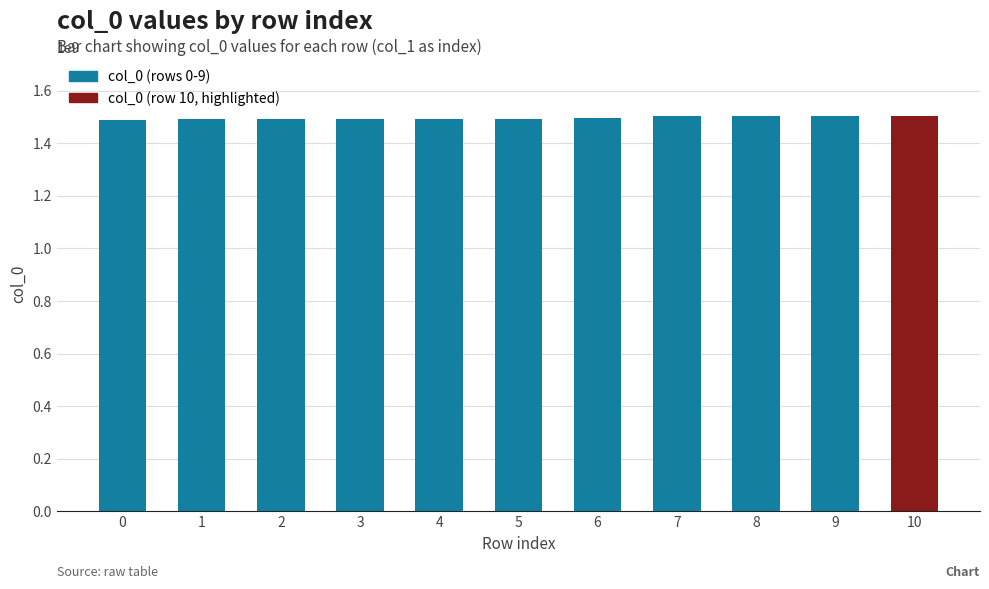

What is the value of the 5th bar from the left?

1493388757